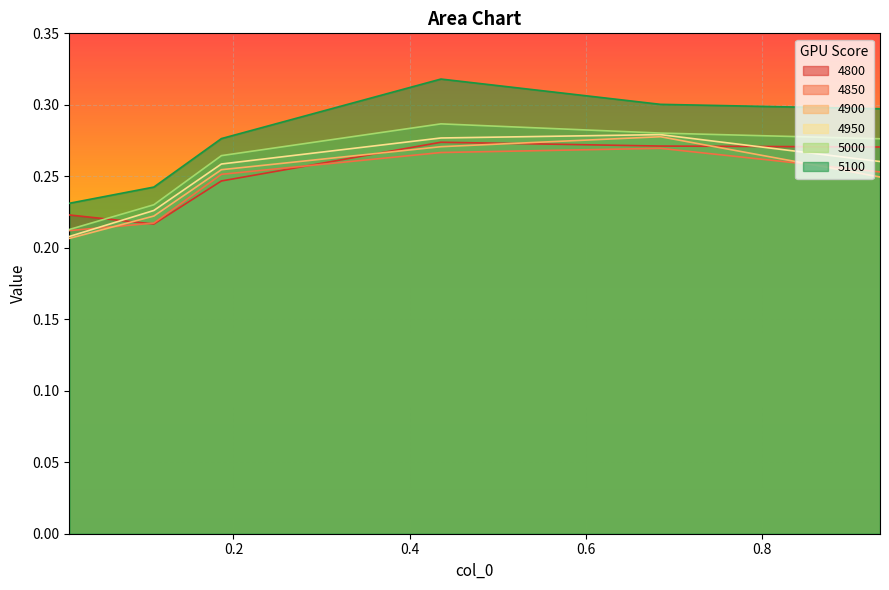

What is the label of the 5th point from the right?

0.1095890410958904